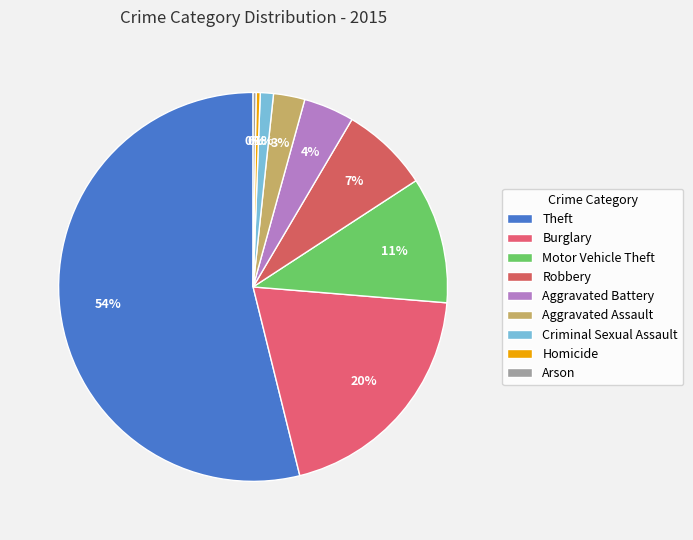

The Robbery slice represents 7% of the pie. True or false?

True